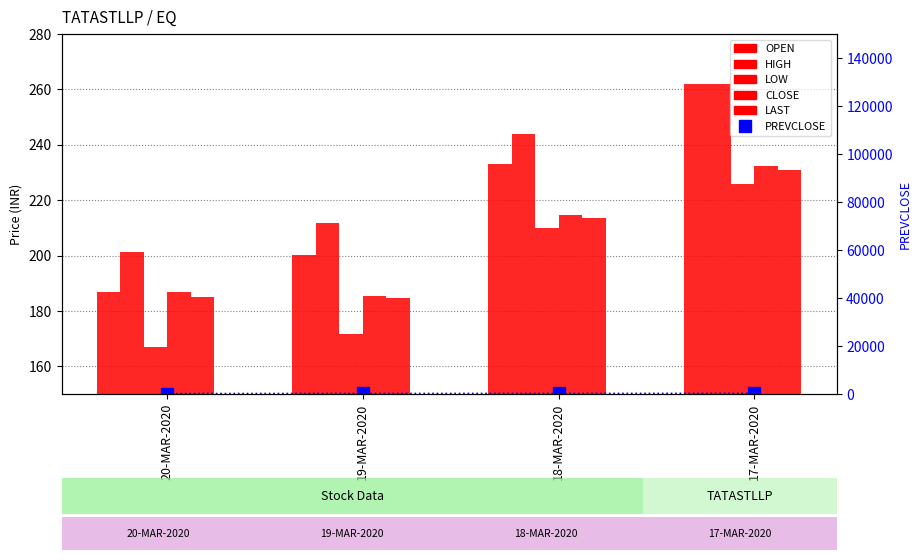

What is the difference between the CLOSE values at 19-MAR-2020 and 18-MAR-2020?

29.2